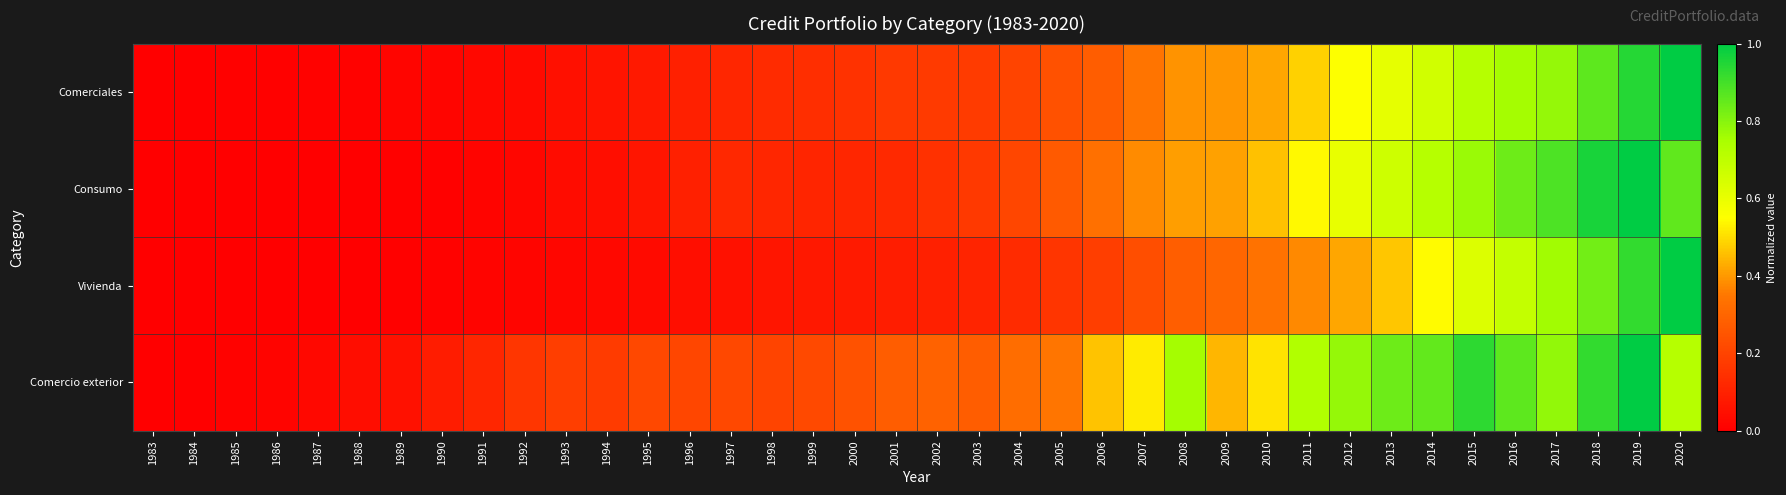

Which series has the largest range (max minus min)?

Comerciales